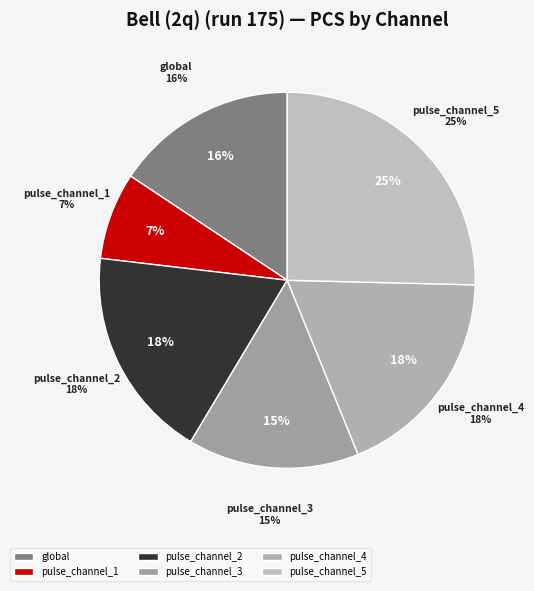

Does pulse_channel_4 account for over 50% of the chart?

No